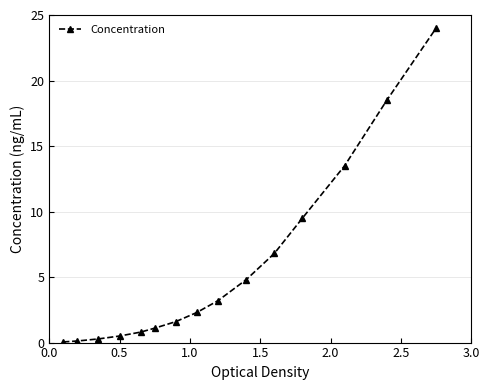

What is the maximum value shown in the chart?

24.0